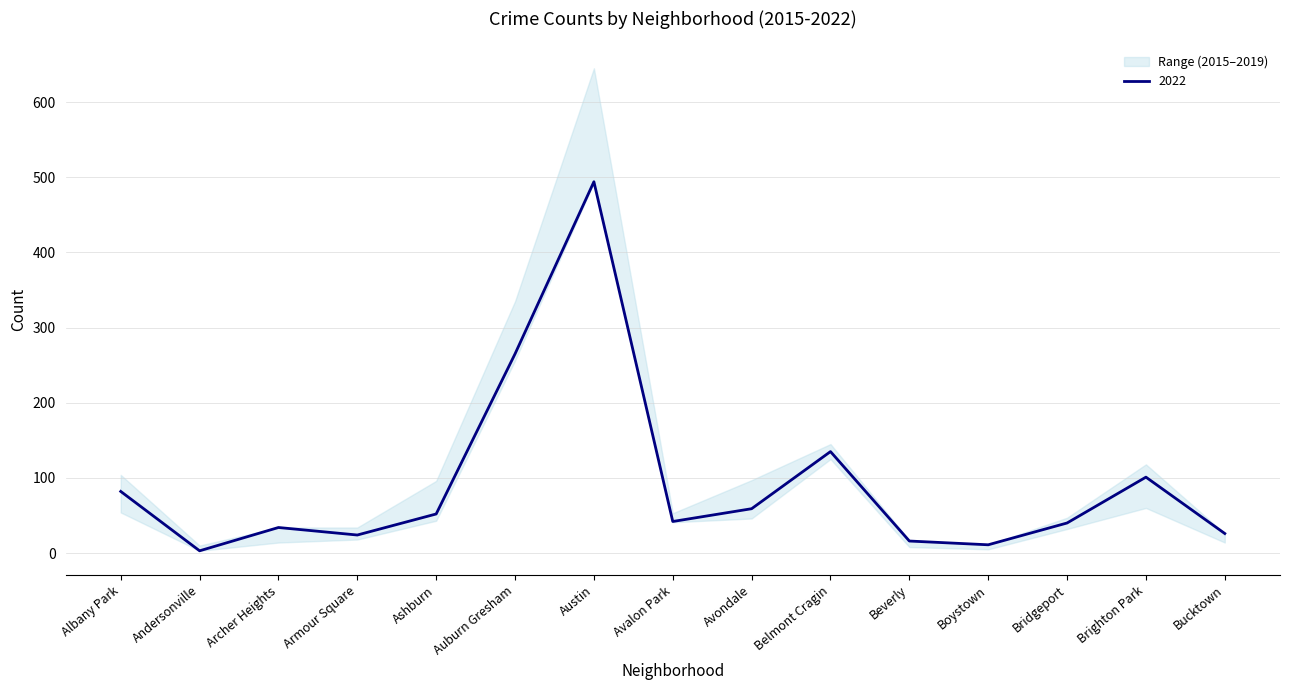

True or false: 2022 and 2015 cross at least once.

True